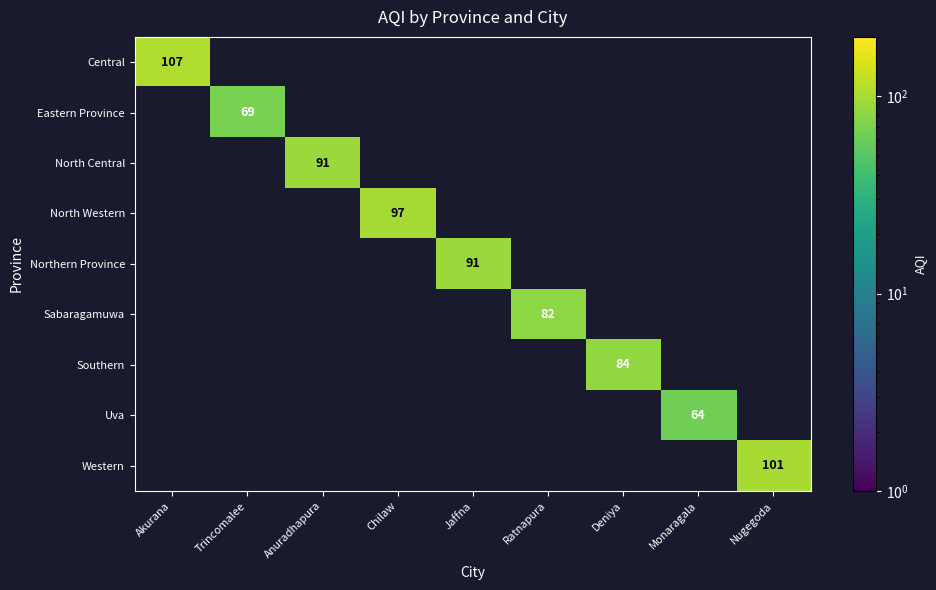

At how many categories does at least one series exceed 91?

3